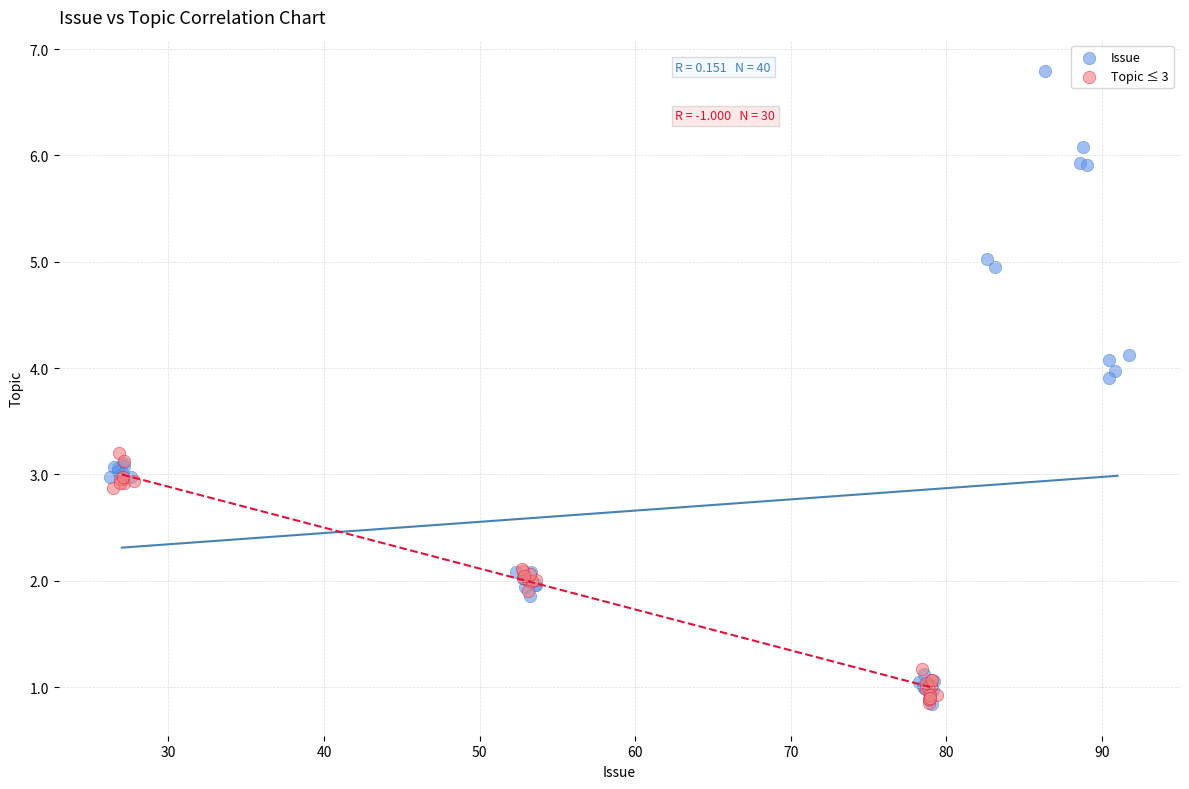

Which series contains the highest Y value?

Issue